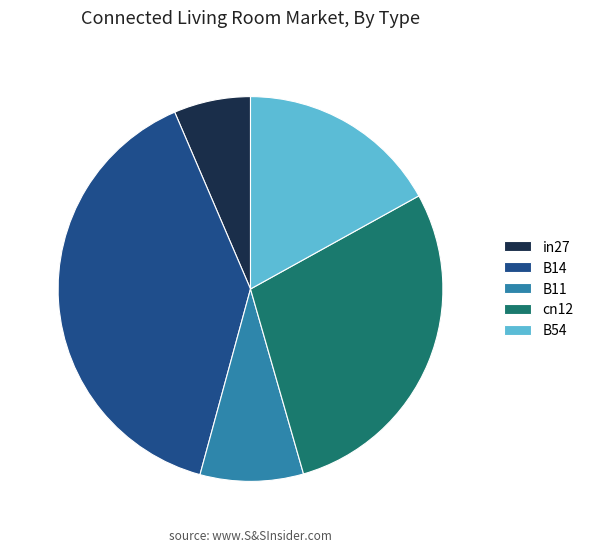

Which slice is the smallest?

in27